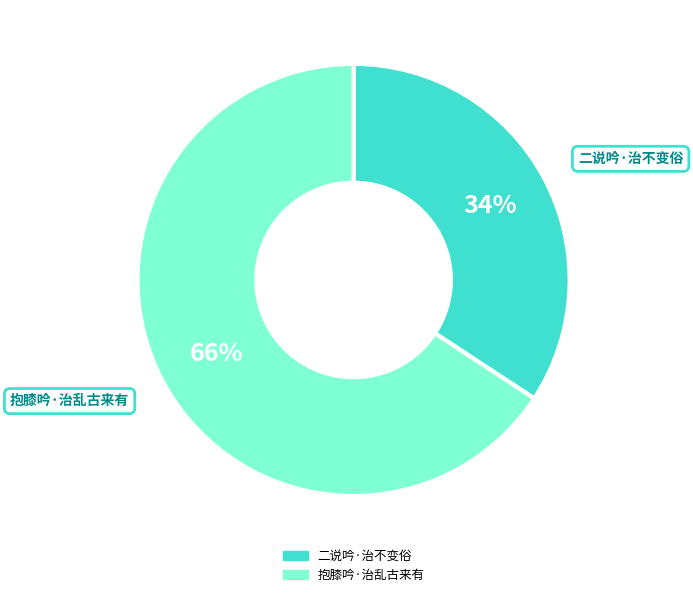

Which slice is the largest?

抱膝吟·治乱古来有